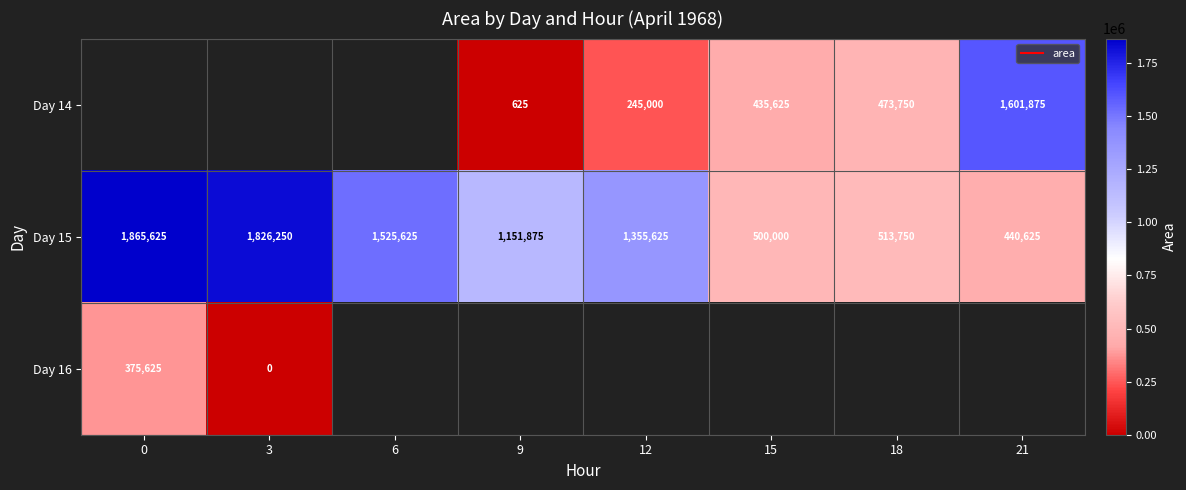

Which category has the lowest value in the Day 15 series?

21